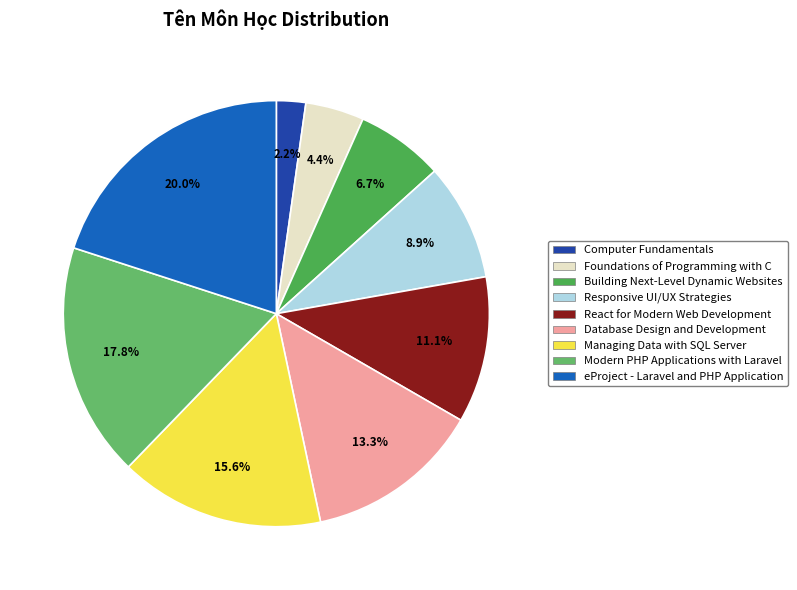

What is the change in value from Computer Fundamentals to Building Next-Level Dynamic Websites?

+2